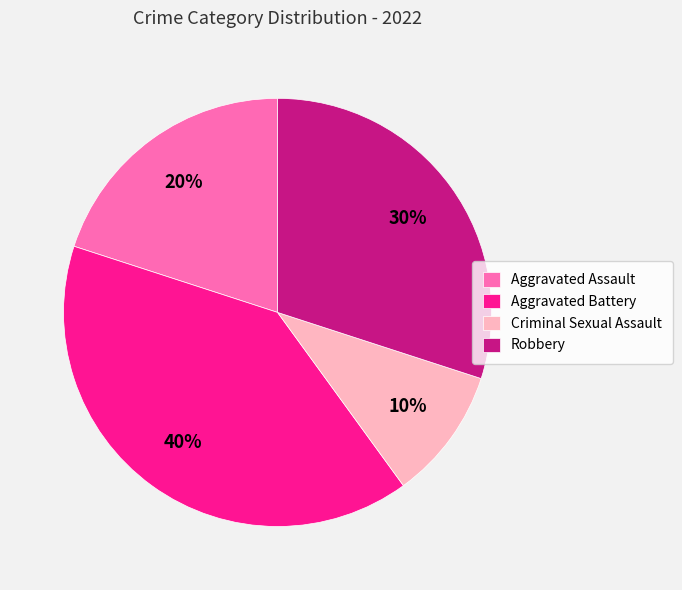

Is there a majority slice in this chart?

No